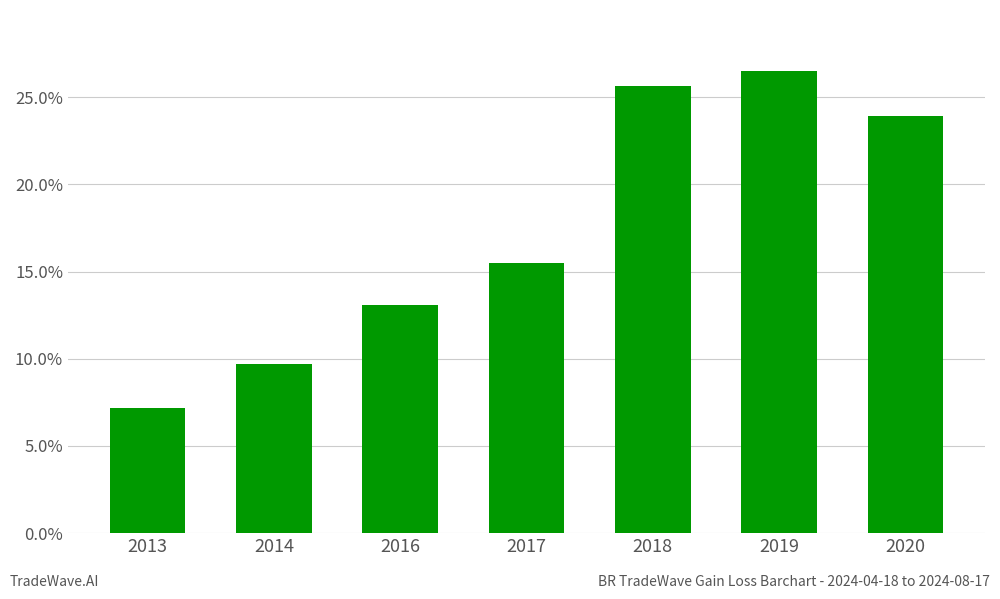

Where does the data first go above 15?

2017